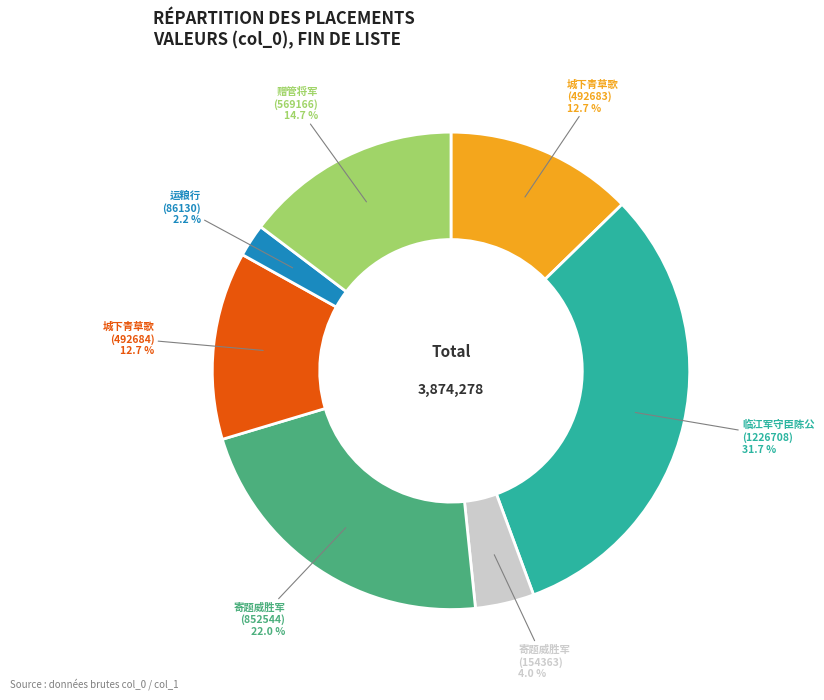

Is there a majority slice in this chart?

No